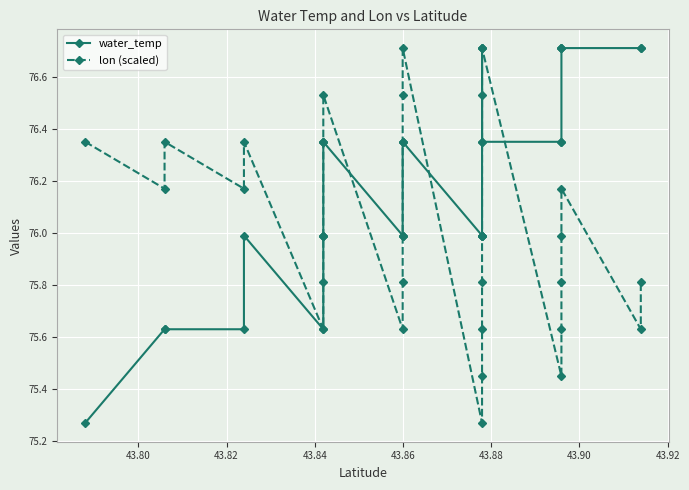

True or false: water_temp and lon (scaled) intersect in this chart.

True